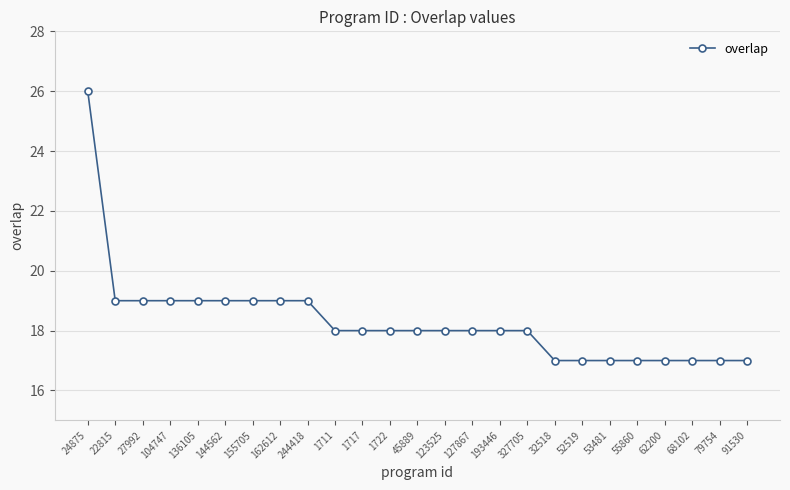

Between 27992 and 1717, which is larger?

27992